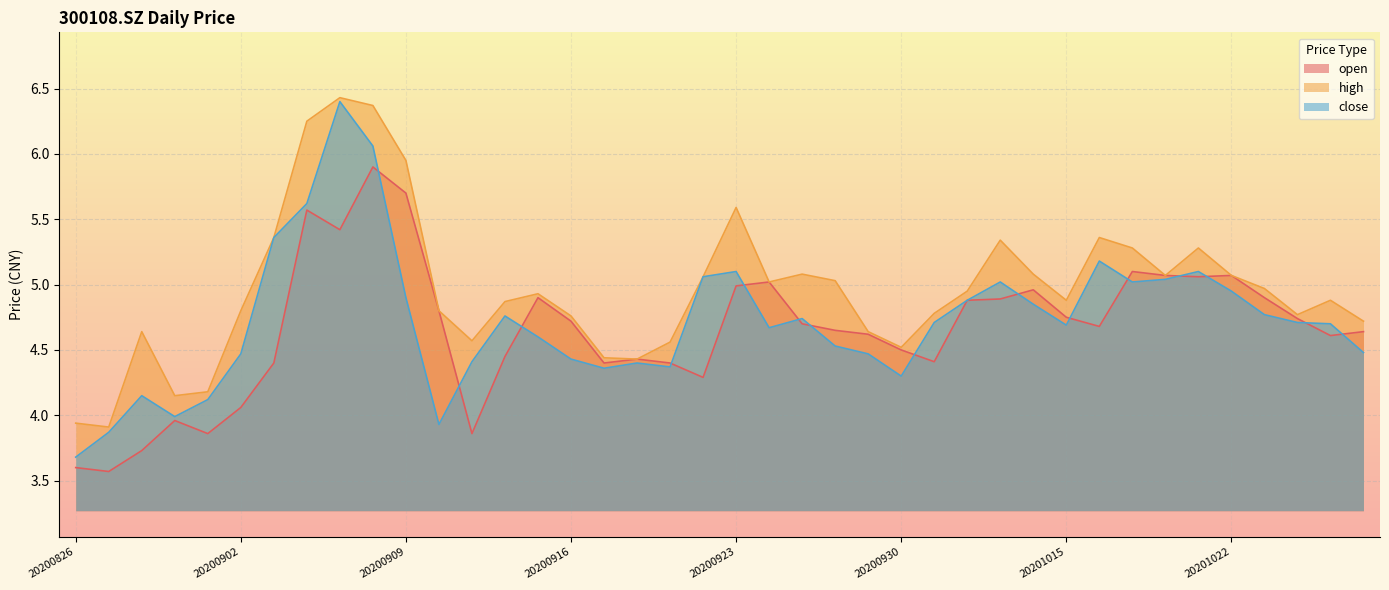

Reading right to left, list all the values displayed in this chart.

open: 4.6	4.6	4.7	4.9	5.1	5.1	5.1	5.1	4.7	4.8	5.0	4.9	4.9	4.4	4.5	4.6	4.7	4.7	5.0	5.0	4.3	4.4	4.4	4.4	4.7	4.9	4.5	3.9	4.8	5.7	5.9	5.4	5.6	4.4	4.1	3.9	4.0	3.7	3.6	3.6
high: 4.7	4.9	4.8	5.0	5.1	5.3	5.1	5.3	5.4	4.9	5.1	5.3	5.0	4.8	4.5	4.6	5.0	5.1	5.0	5.6	5.1	4.6	4.4	4.4	4.8	4.9	4.9	4.6	4.8	6.0	6.4	6.4	6.2	5.4	4.8	4.2	4.2	4.6	3.9	3.9
close: 4.5	4.7	4.7	4.8	5.0	5.1	5.0	5.0	5.2	4.7	4.8	5.0	4.9	4.7	4.3	4.5	4.5	4.7	4.7	5.1	5.1	4.4	4.4	4.4	4.4	4.6	4.8	4.4	3.9	4.9	6.1	6.4	5.6	5.4	4.5	4.1	4.0	4.2	3.9	3.7